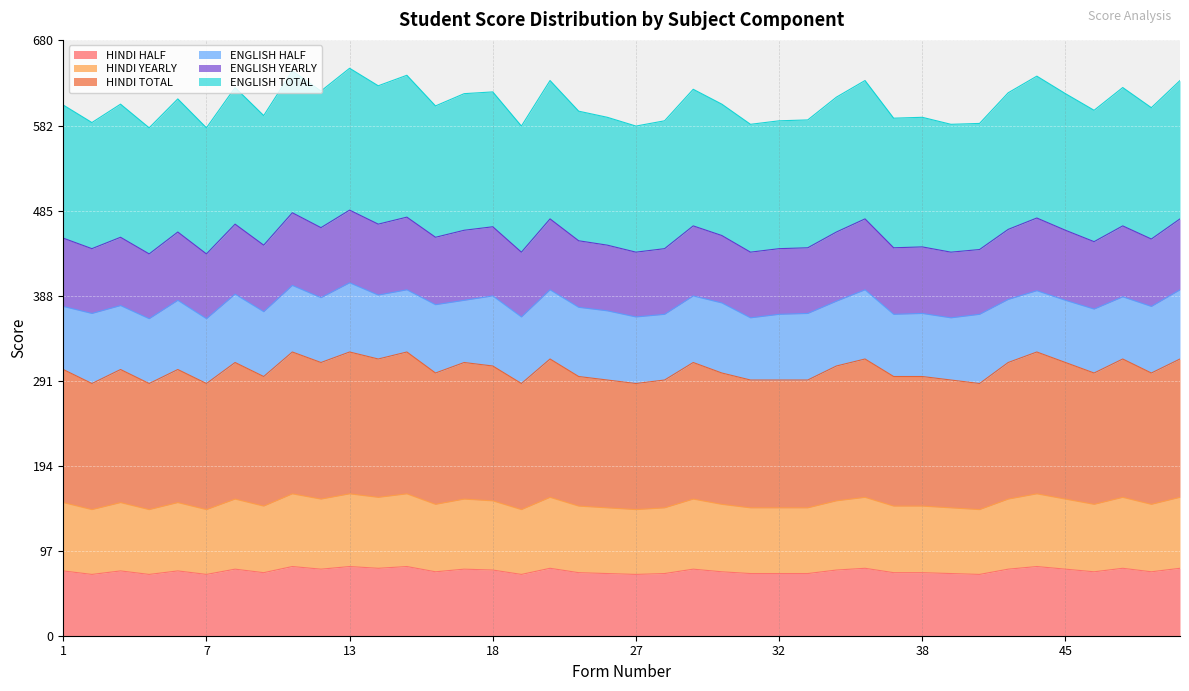

How many values in the HINDI TOTAL series exceed 304?

17